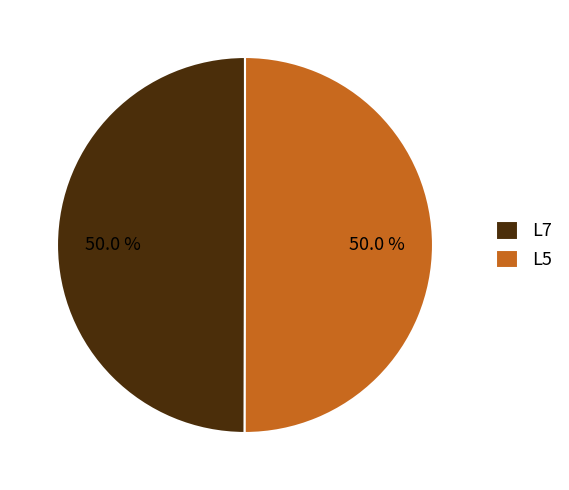

To the nearest percent, what is the difference between the L5 and L7 slice percentages?

0%